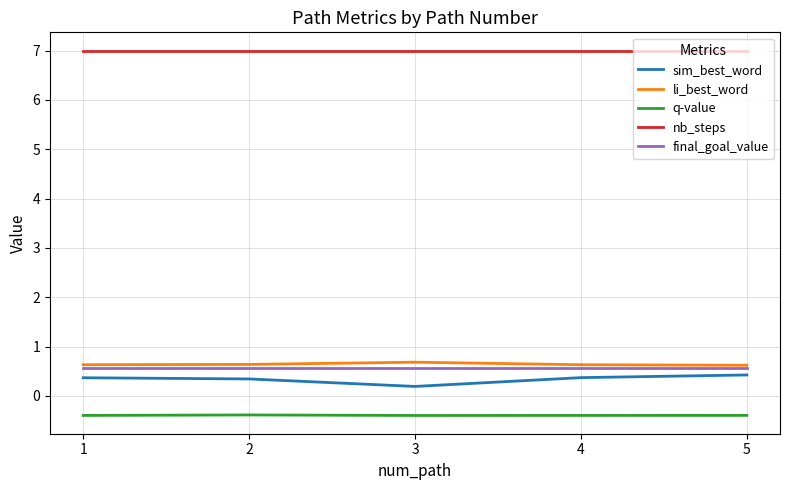

What are all the series names shown in the legend?

sim_best_word, li_best_word, q-value, nb_steps, final_goal_value